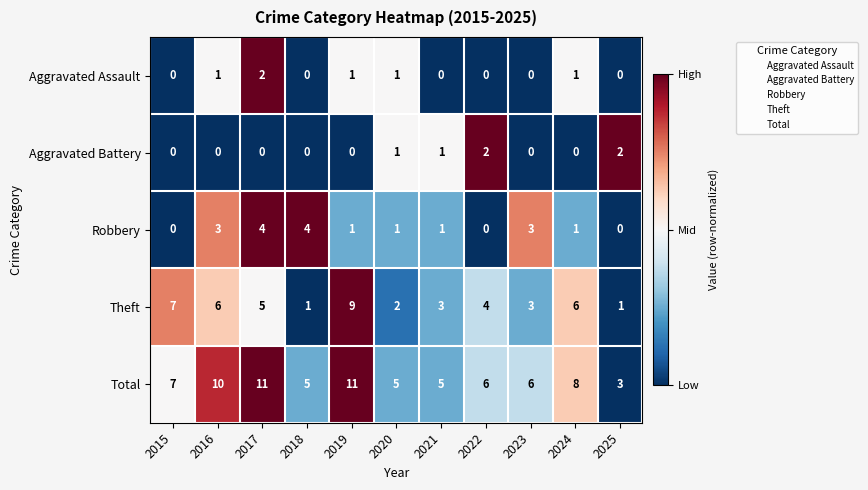

True or false: Theft has a value of 2 at 2020.

True